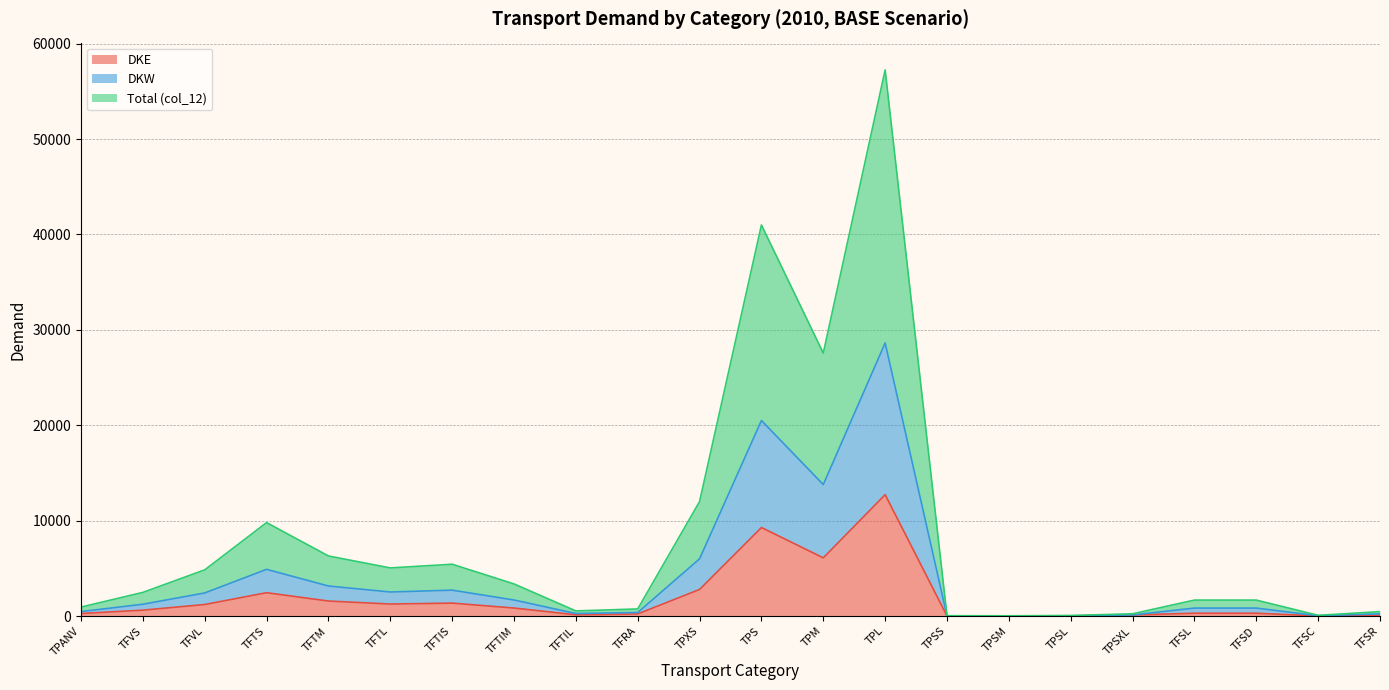

Which has a higher value, TFTIL or TPSXL?

TFTIL